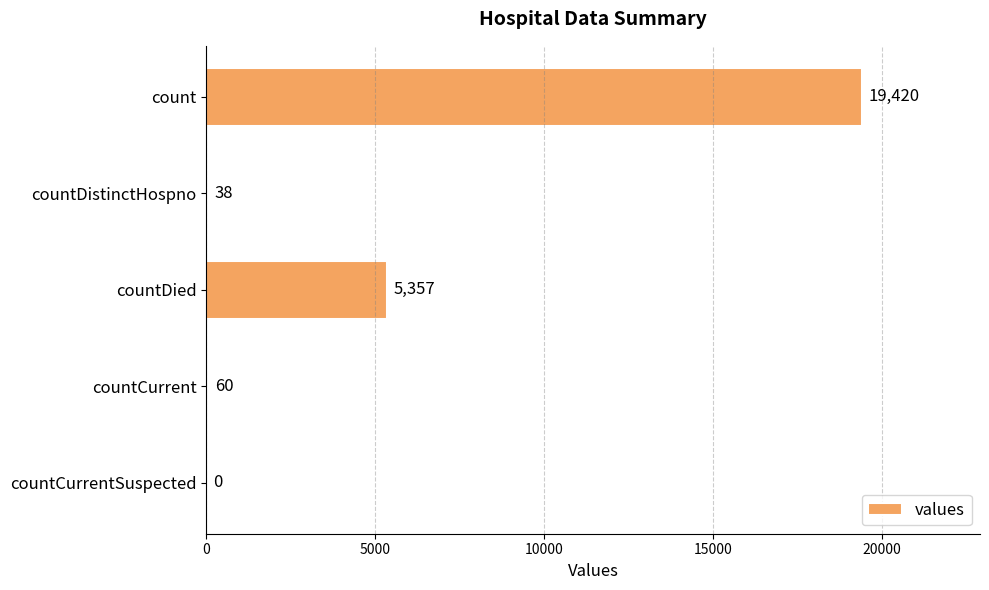

What is the approximate value at countDistinctHospno, to the nearest 10?

40